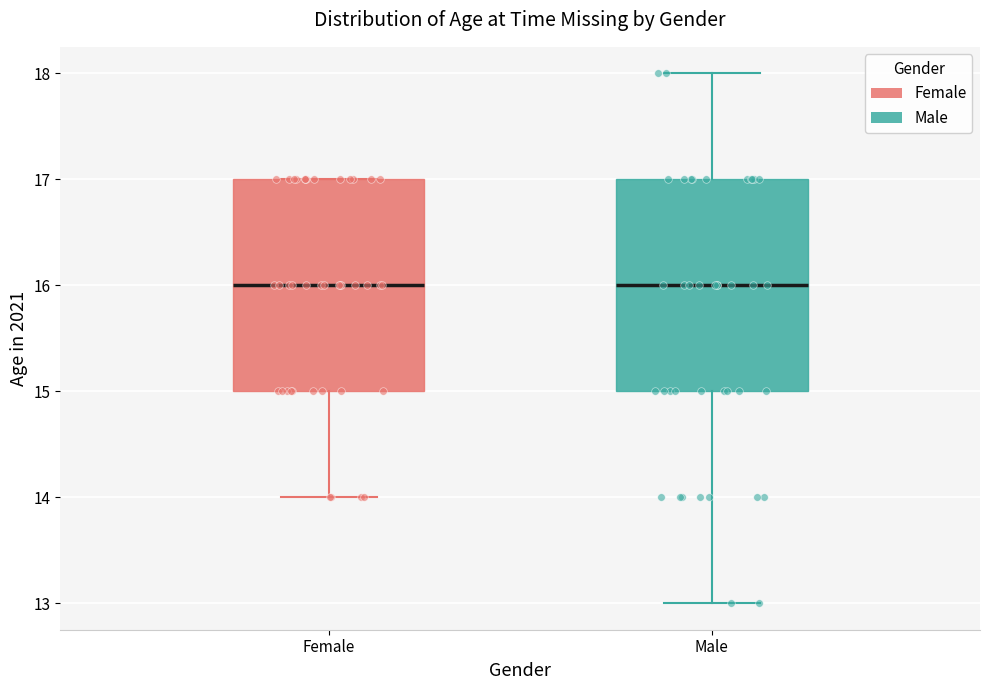

Reading left to right, read every box against the y-axis: the position of its median line, the range the box covers, and the ends of its whiskers. The values are not printed on the chart, so give them approximately, as read against the axis.

Female: median 16, box 15 to 17, whiskers 14 to 17
Male: median 16, box 15 to 17, whiskers 13 to 18